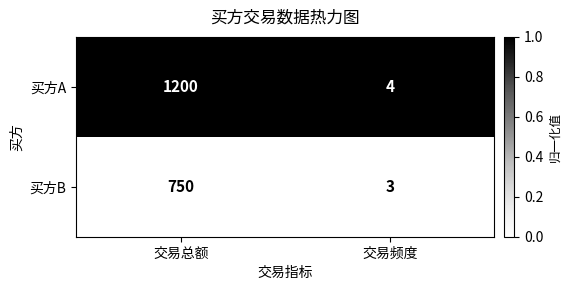

How many categories are shown in the chart?

2